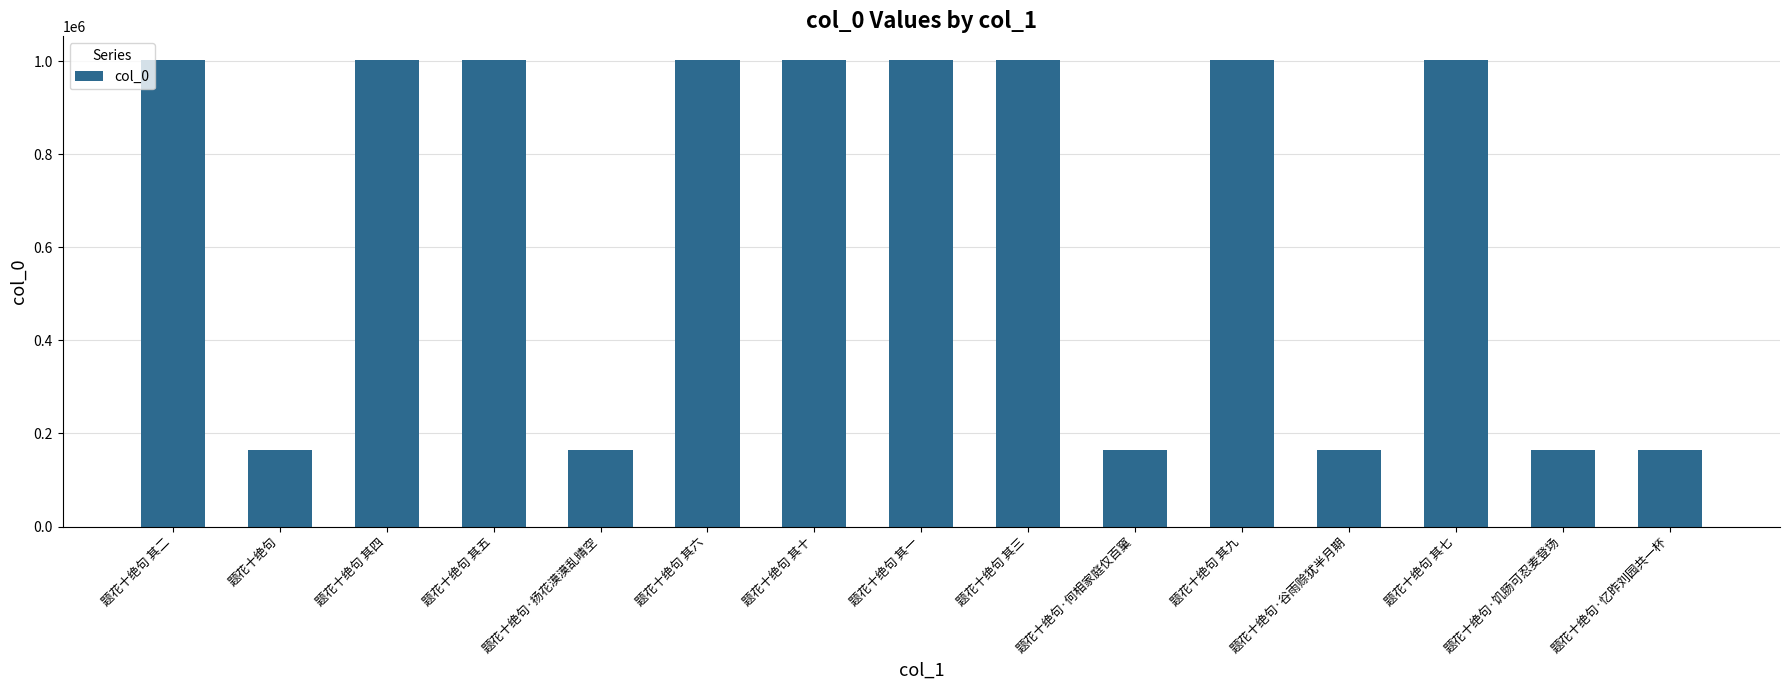

Are the bars grouped side by side (vs. stacked)?

No